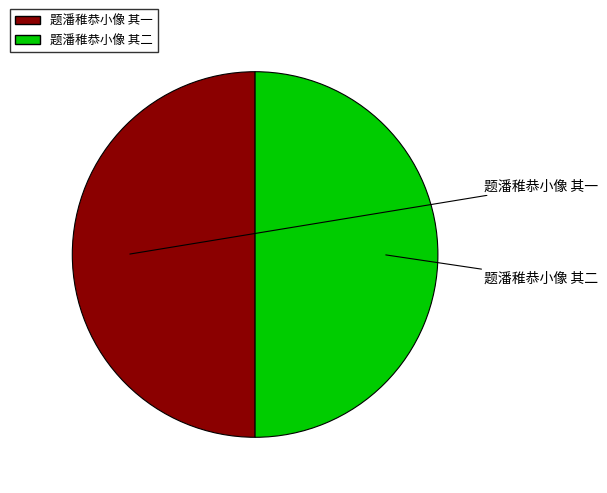

Approximately how many times larger is the value at 题潘稚恭小像 其二 compared to 题潘稚恭小像 其一?

1.0